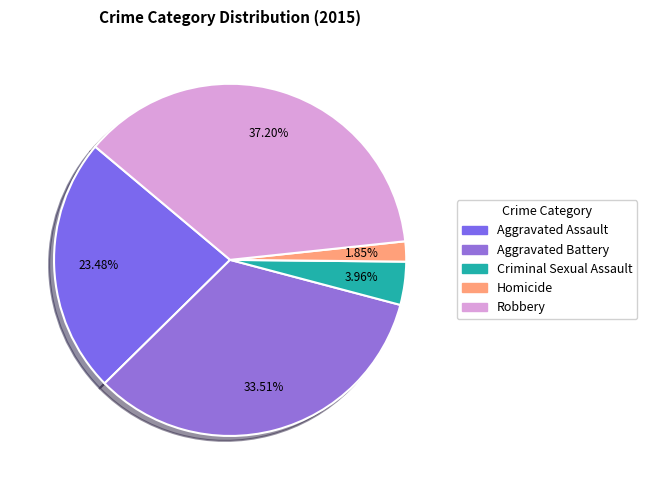

Is Aggravated Battery the majority of the pie?

No